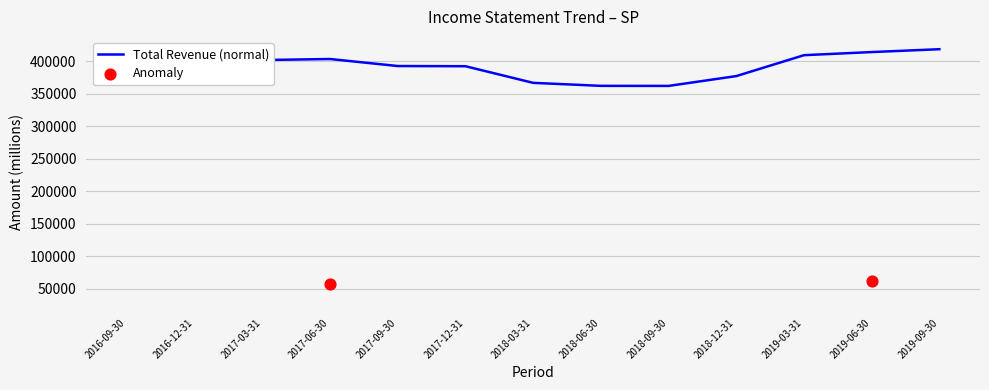

Is the value of Total Revenue at 2018-06-30 greater than the value of Gross Profit at 2018-03-31?

Yes